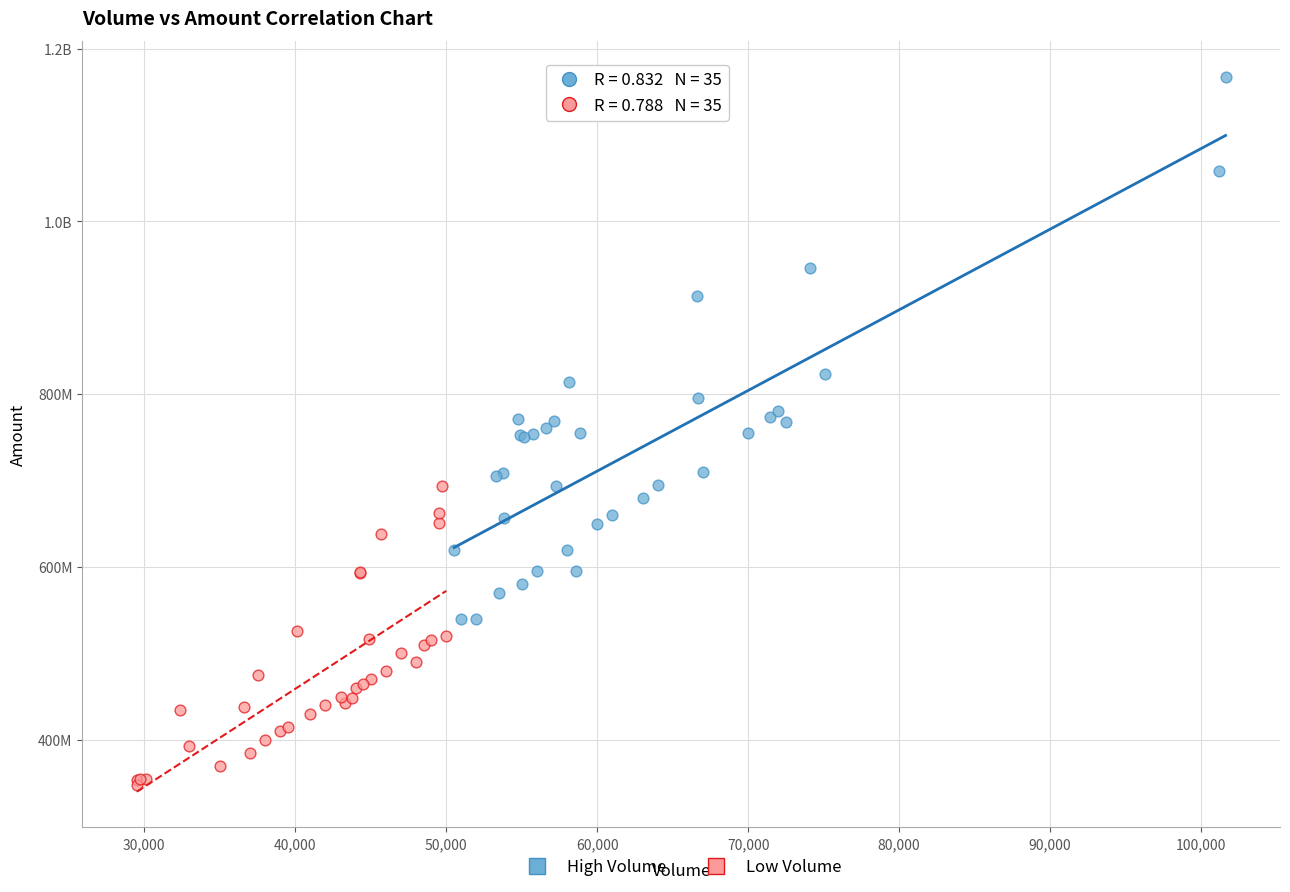

What are all the series names shown in the legend?

High Volume, Low Volume